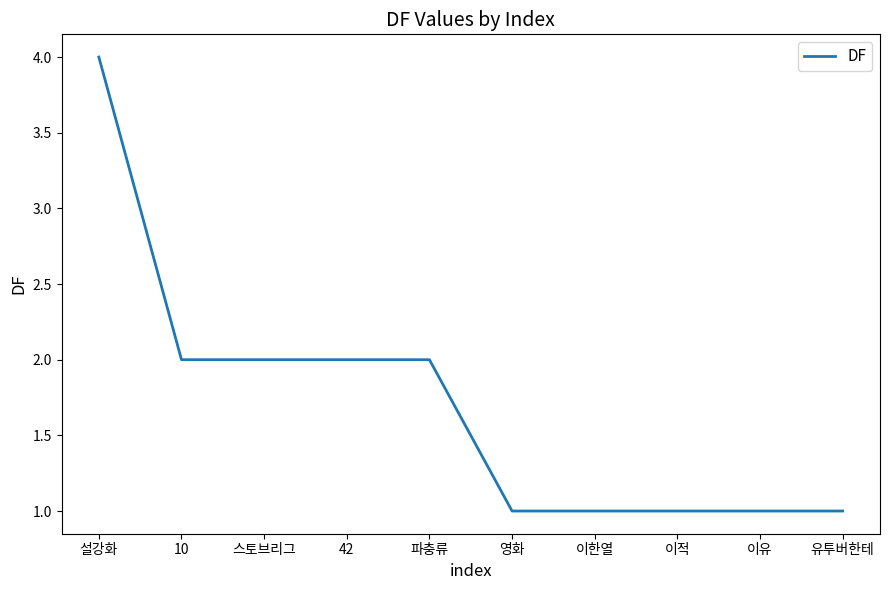

What is the difference between the maximum and minimum values?

3